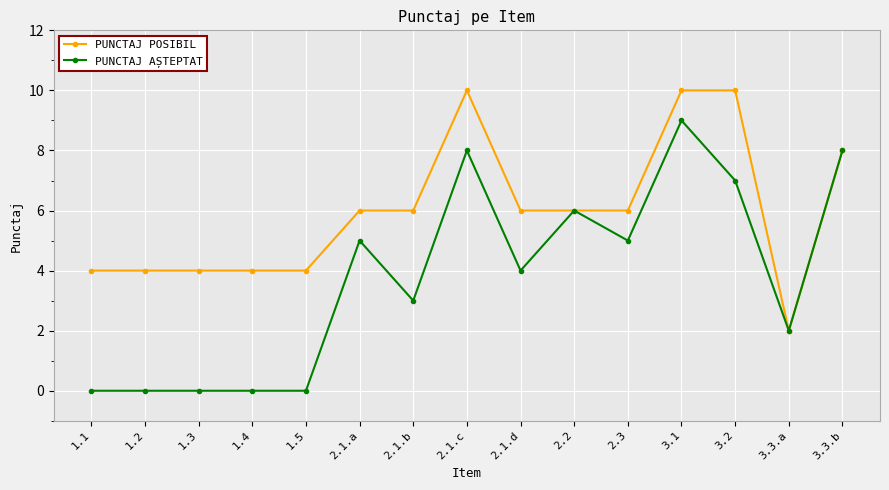

Rank the series at 2.1.a from lowest to highest value.

PUNCTAJ AȘTEPTAT, PUNCTAJ POSIBIL